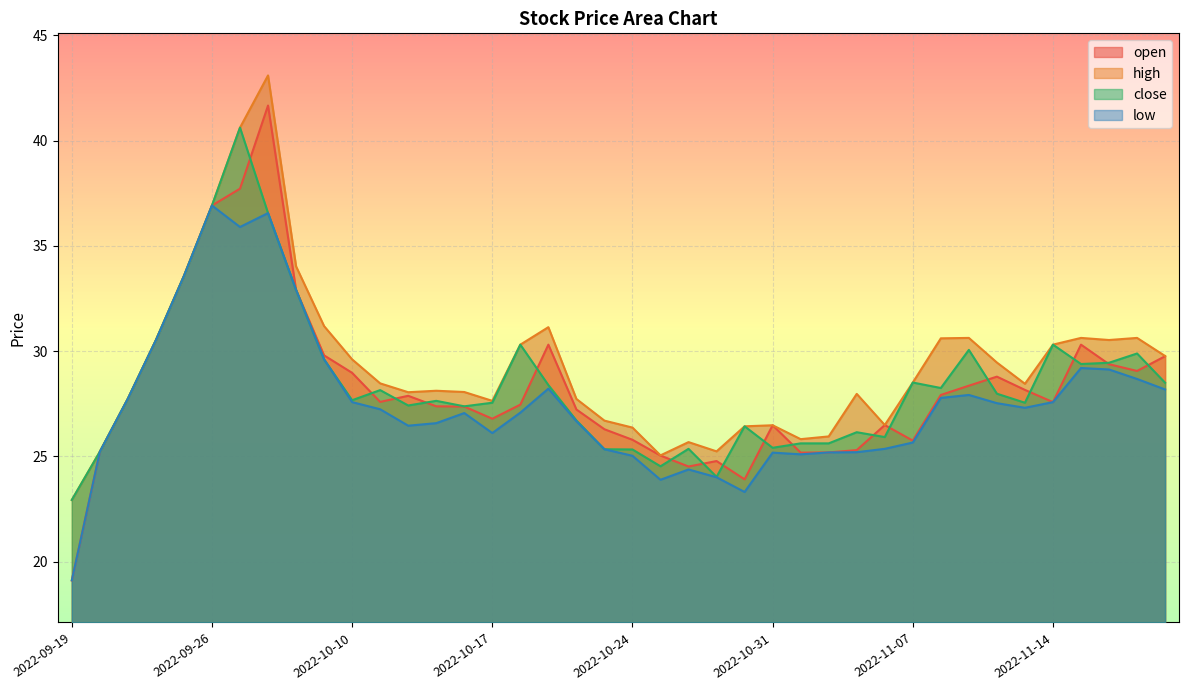

Where does the open series first go above 27?

2022-09-21